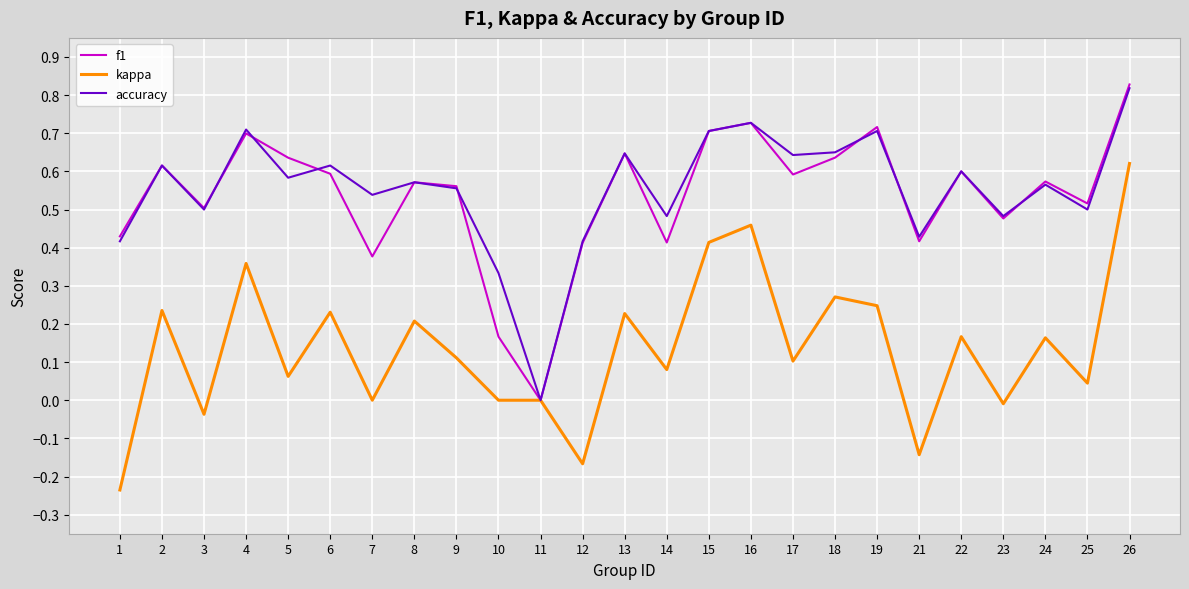

Is it true that accuracy equals 0.1 at 1?

False